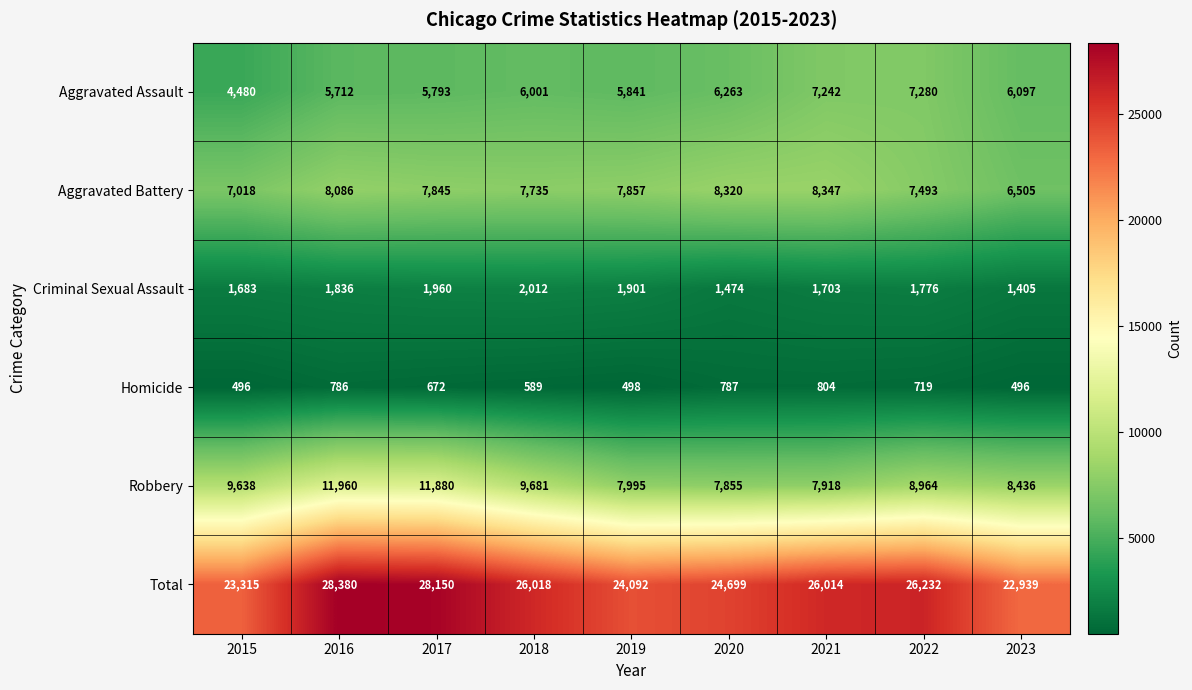

Where does the Criminal Sexual Assault series first go above 1776?

2016